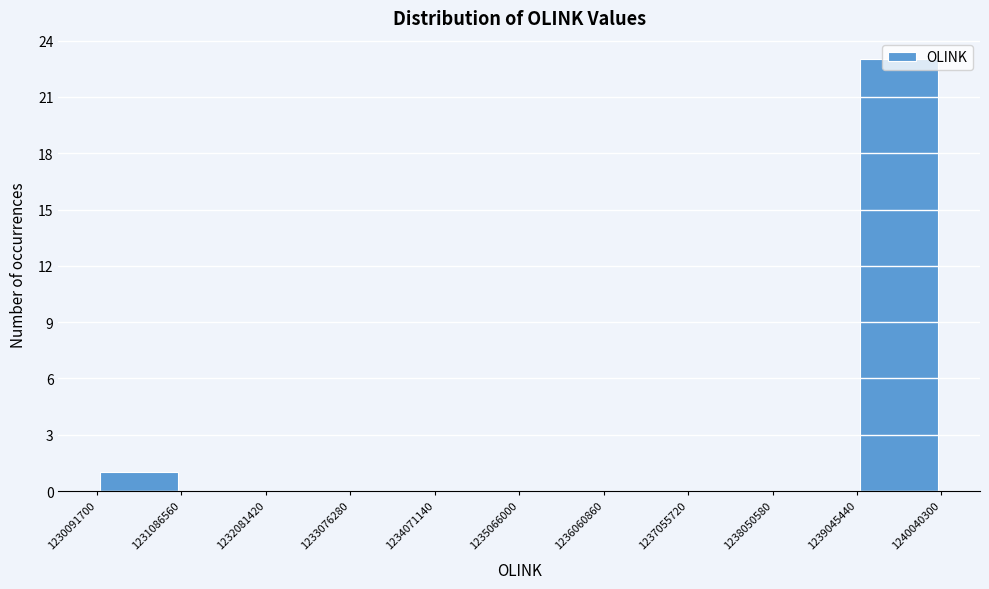

Reading left to right, transcribe this chart: for each bar, give the range it covers on the x-axis and its height. The values are not printed on the chart, so give them approximately, as read against the axis.

1230091700 to 1231086560: 1
1231086560 to 1232081420: 0
1232081420 to 1233076280: 0
1233076280 to 1234071140: 0
1234071140 to 1235066000: 0
1235066000 to 1236060860: 0
1236060860 to 1237055720: 0
1237055720 to 1238050580: 0
1238050580 to 1239045440: 0
1239045440 to 1240040300: 23